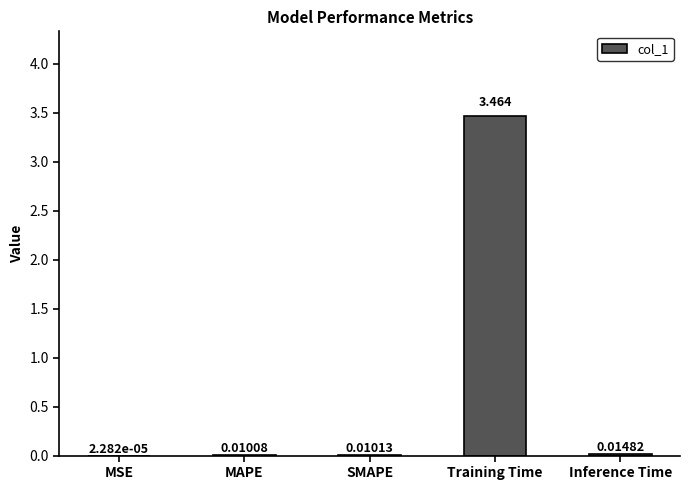

At which label is the value closest to 1?

Inference Time